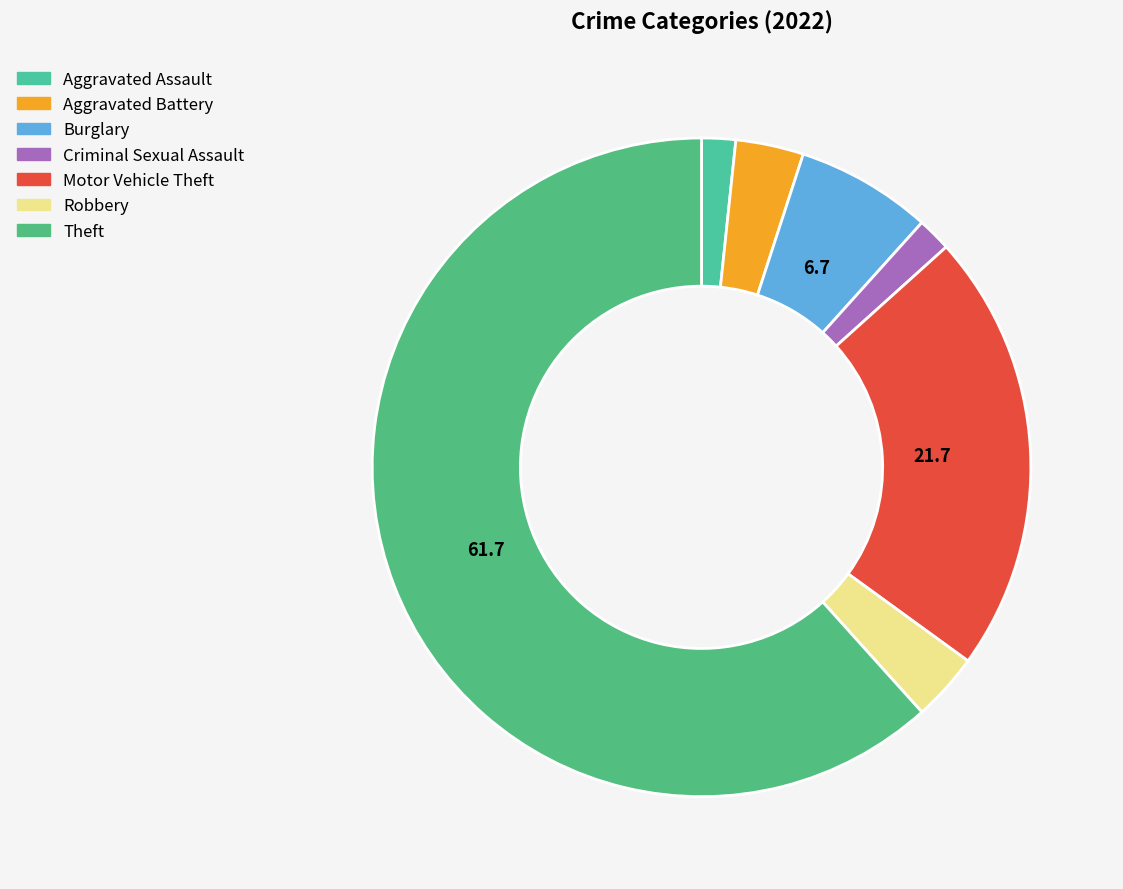

Do Motor Vehicle Theft and Aggravated Assault together represent more than half of the pie?

No